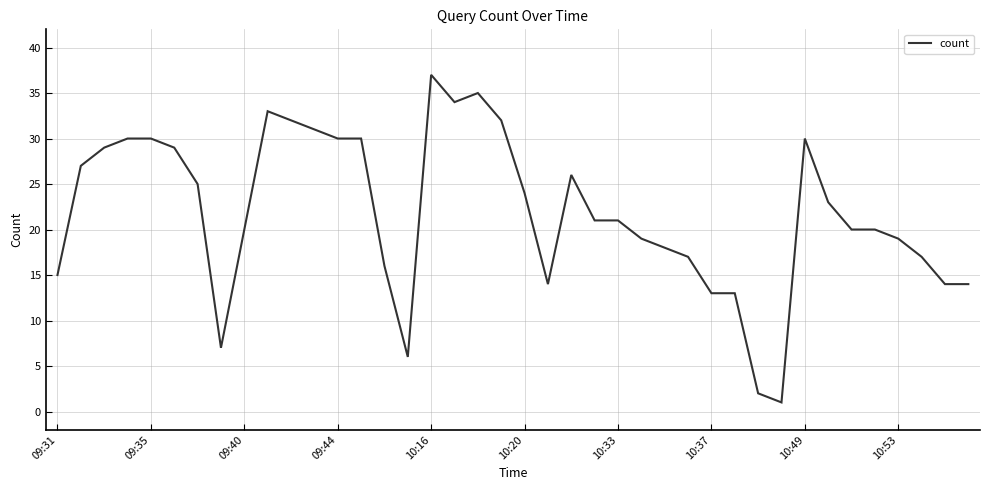

True or false: the data has more than 2 interior local peaks.

True